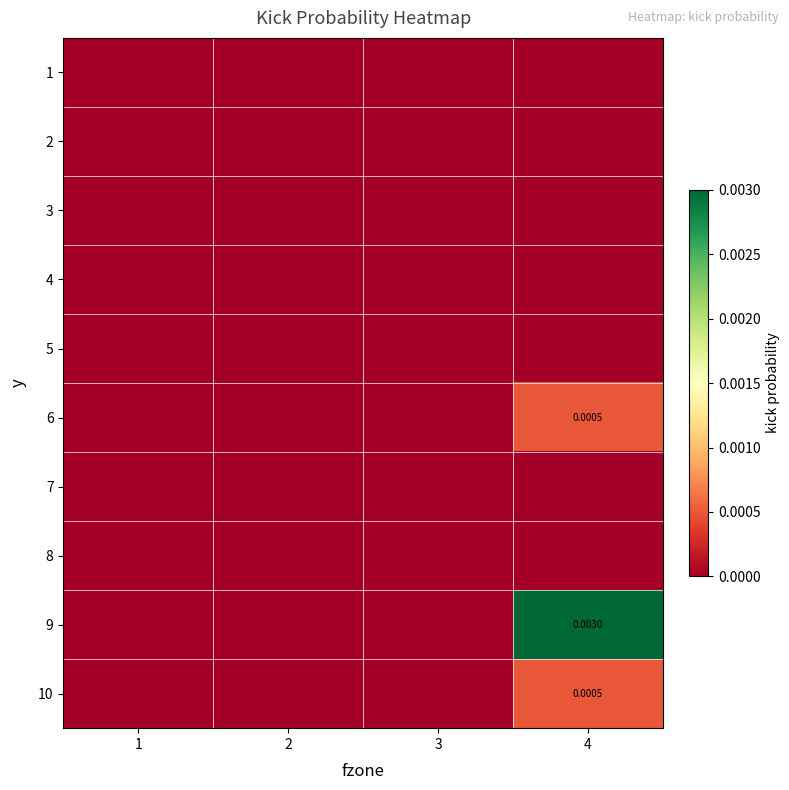

Is it true that 10 equals -0.0 at 3?

False